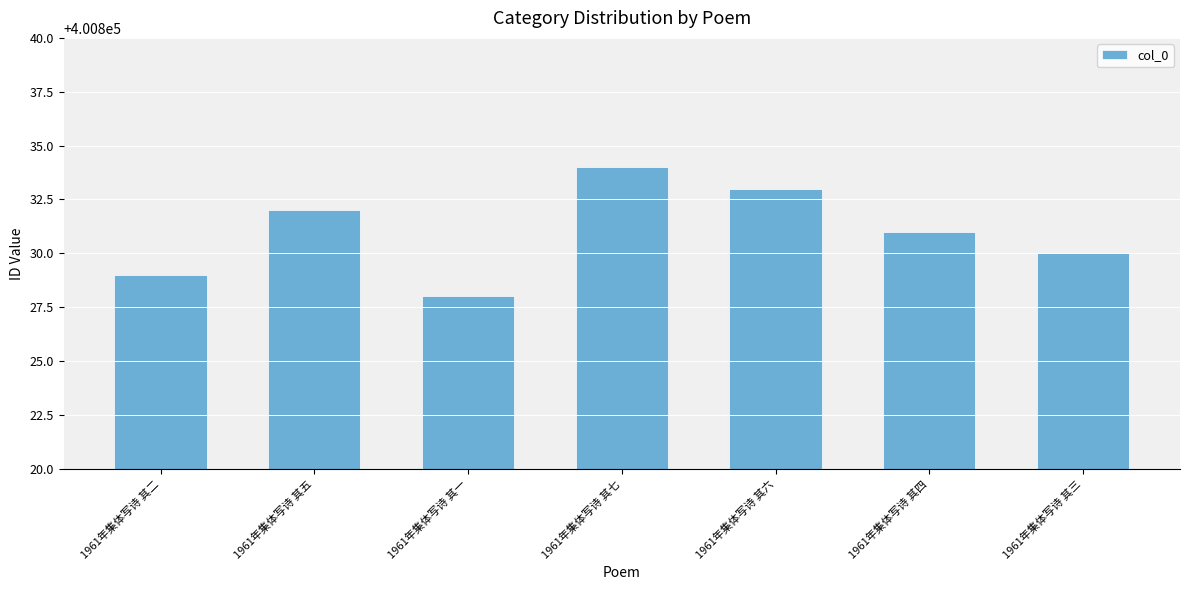

What is the label of the 2nd bar from the left?

1961年集体写诗 其五